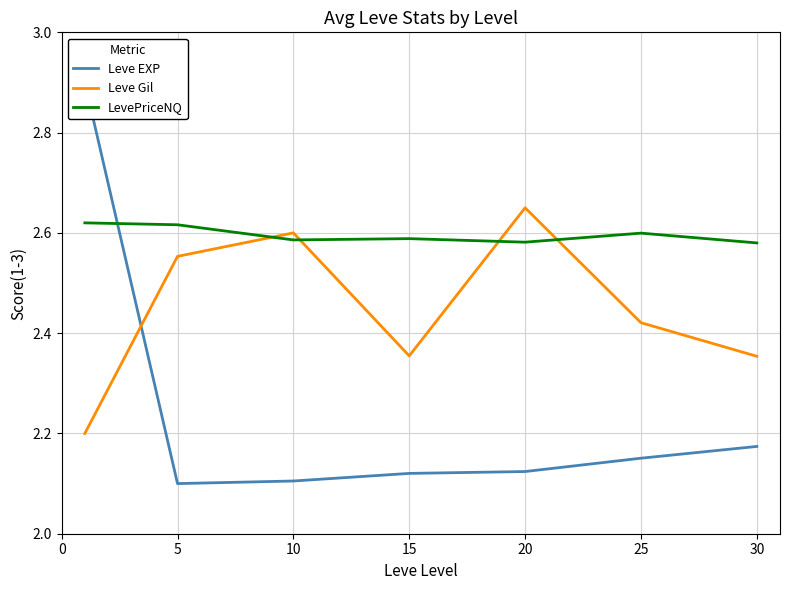

What is the highest value of the LevePriceNQ series?

2.6